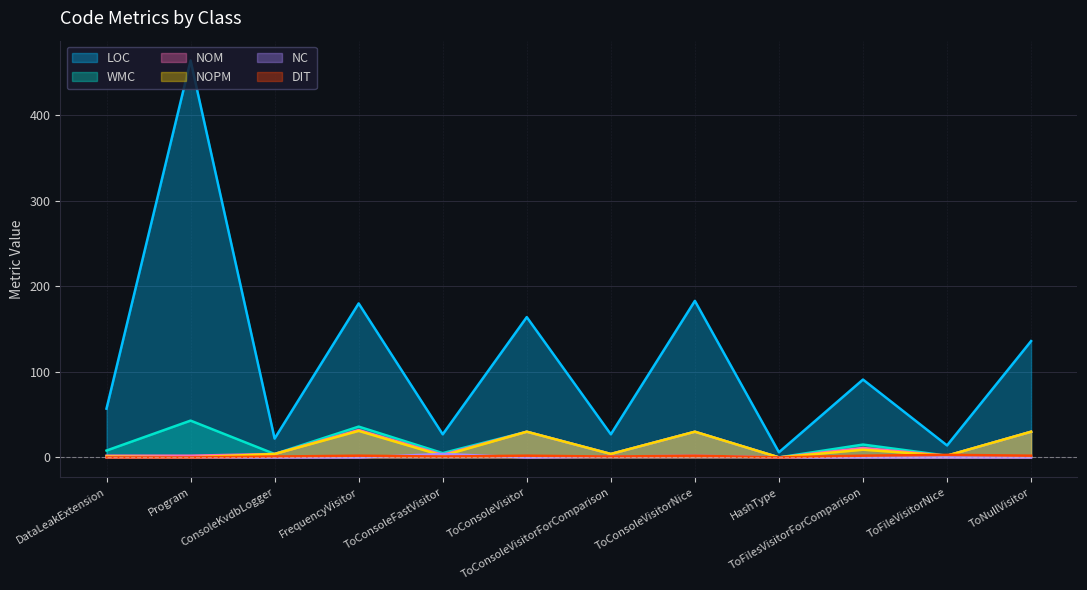

Reading left to right, what are all the values shown in this chart?

LOC: 57	464	22	180	27	164	27	183	6	91	14	136
WMC: 8	43	4	36	5	30	4	30	0	15	2	30
NOM: 2	2	4	32	3	30	4	30	0	11	2	30
NOPM: 1	0	4	31	2	30	4	30	0	9	2	30
NC: 0	0	0	0	4	0	1	2	0	0	0	0
DIT: 0	0	1	2	1	2	1	2	0	2	3	2